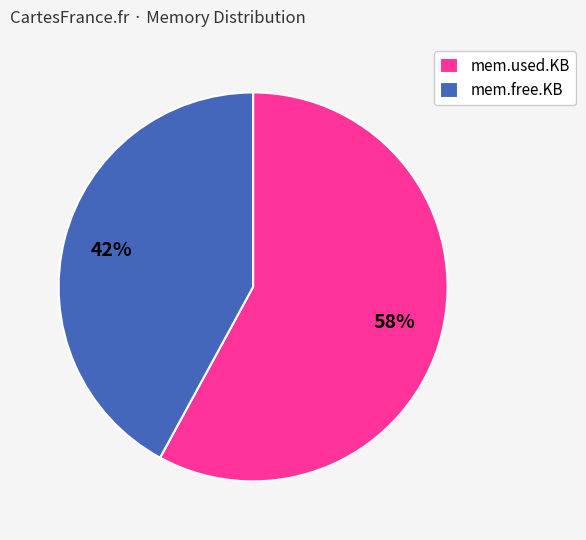

To the nearest percent, what is the average slice percentage?

50%